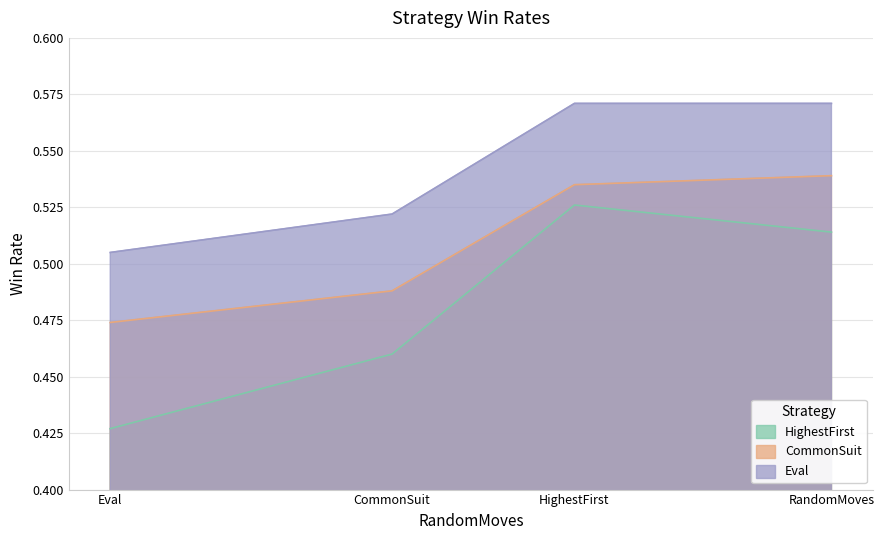

True or false: HighestFirst and Eval intersect in this chart.

False